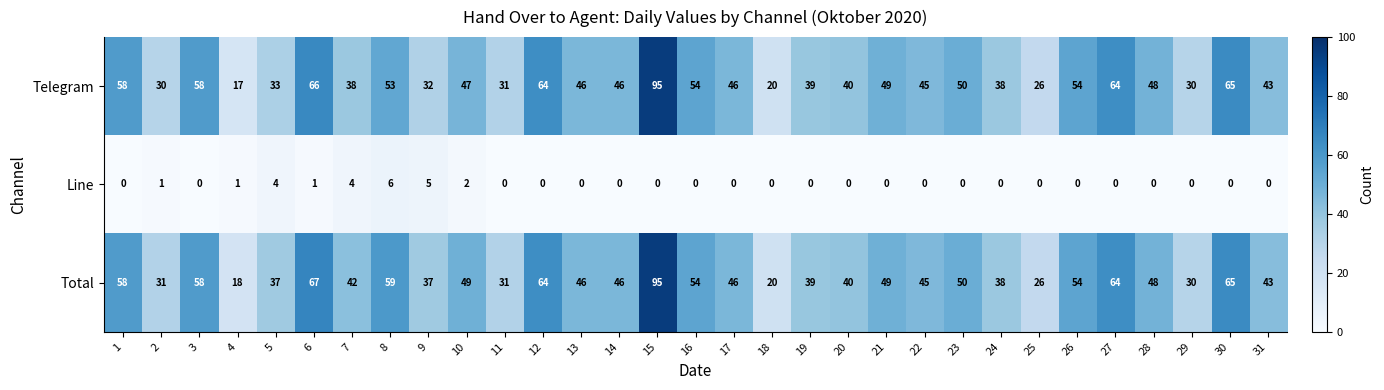

Which series changed the most between 10 and 12?

Telegram